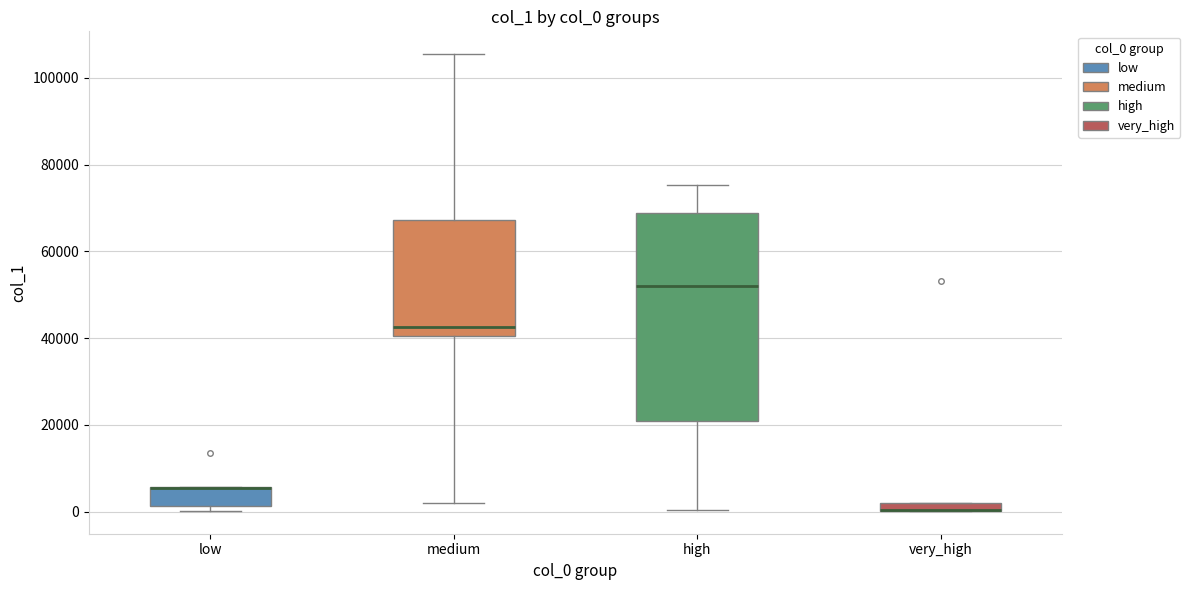

Where does the median line of the box for high sit on the y-axis? The values are not printed on the chart, so give them approximately, as read against the axis.

52000